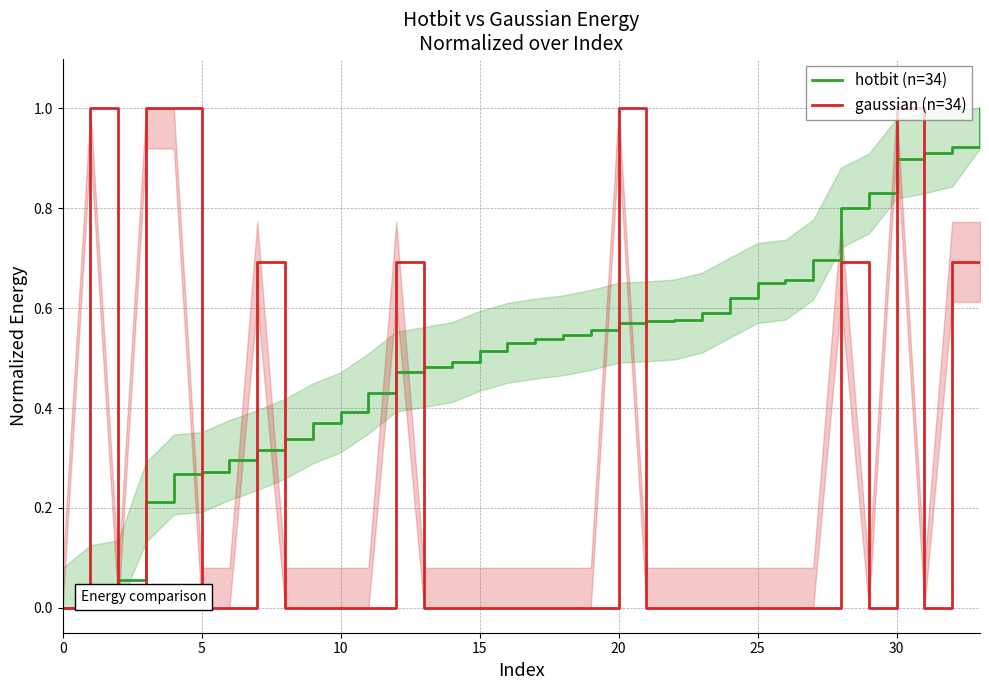

True or false: hotbit (n=34) and gaussian (n=34) cross at least once.

True